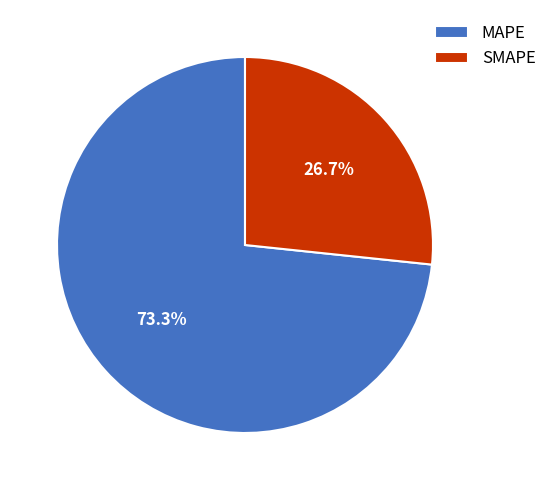

Do SMAPE and MAPE together represent more than half of the pie?

Yes